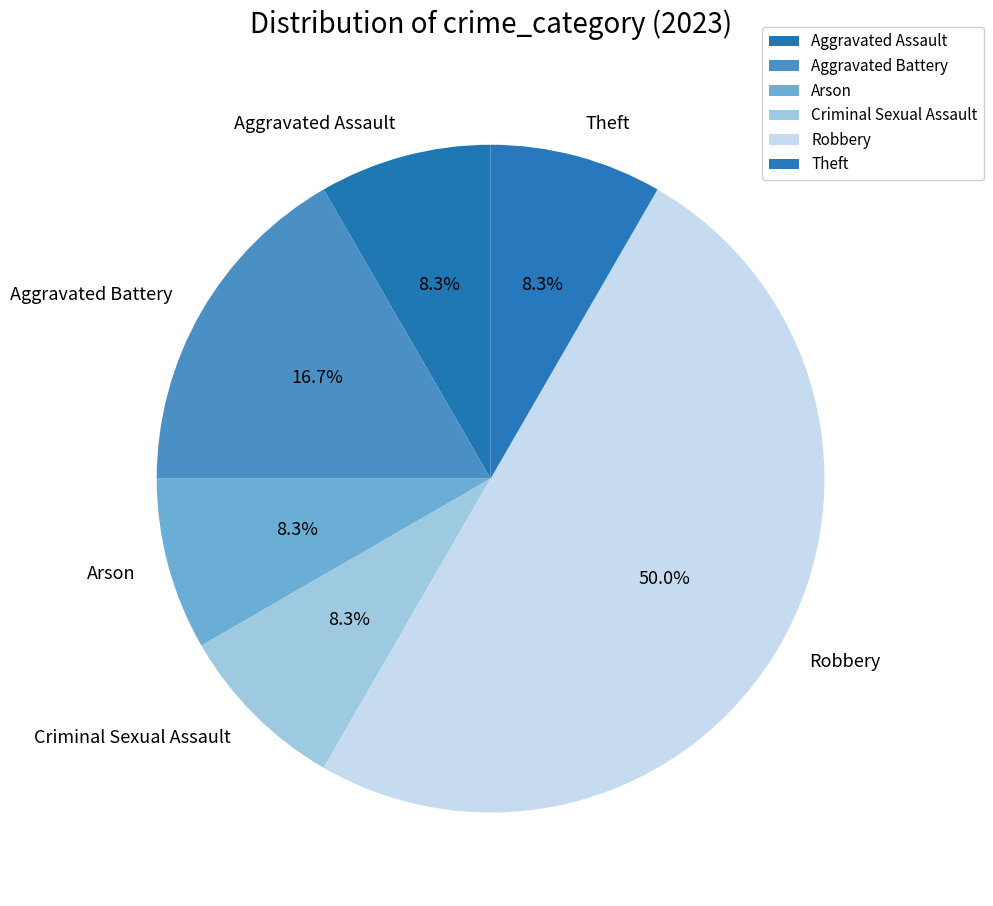

Is the sum of Theft and Aggravated Battery greater than half?

No